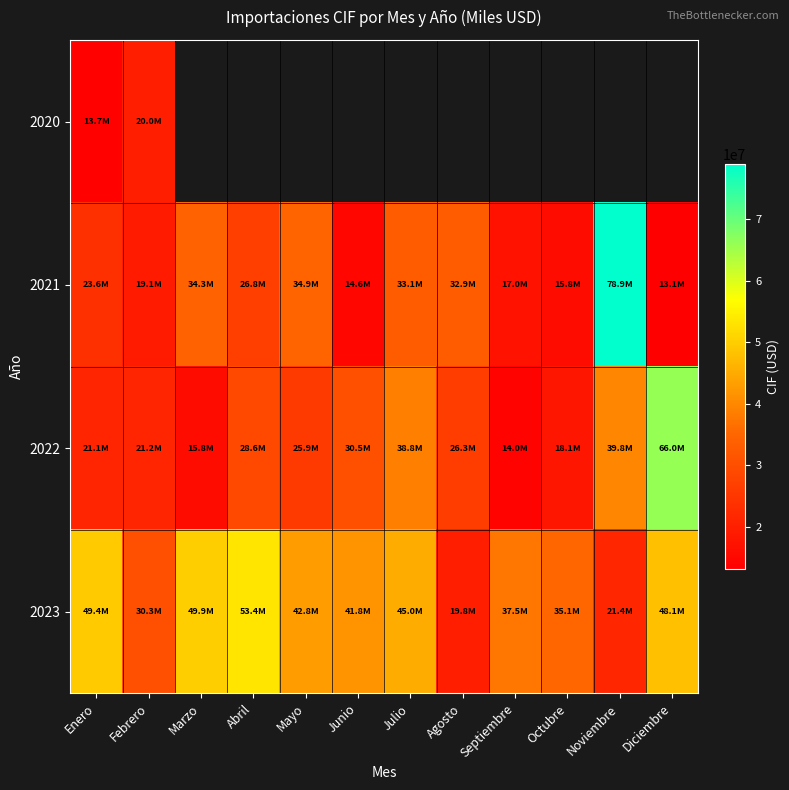

At Septiembre, list the series in order from smallest to largest.

2022, 2020, 2021, 2023